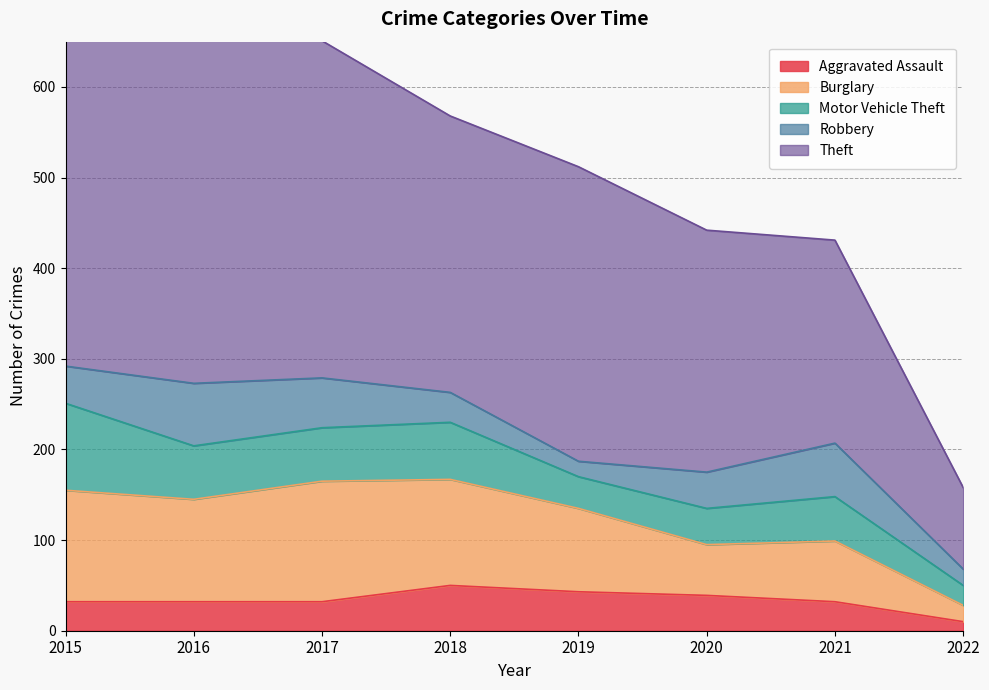

What are all the series names shown in the legend?

Aggravated Assault, Burglary, Motor Vehicle Theft, Robbery, Theft